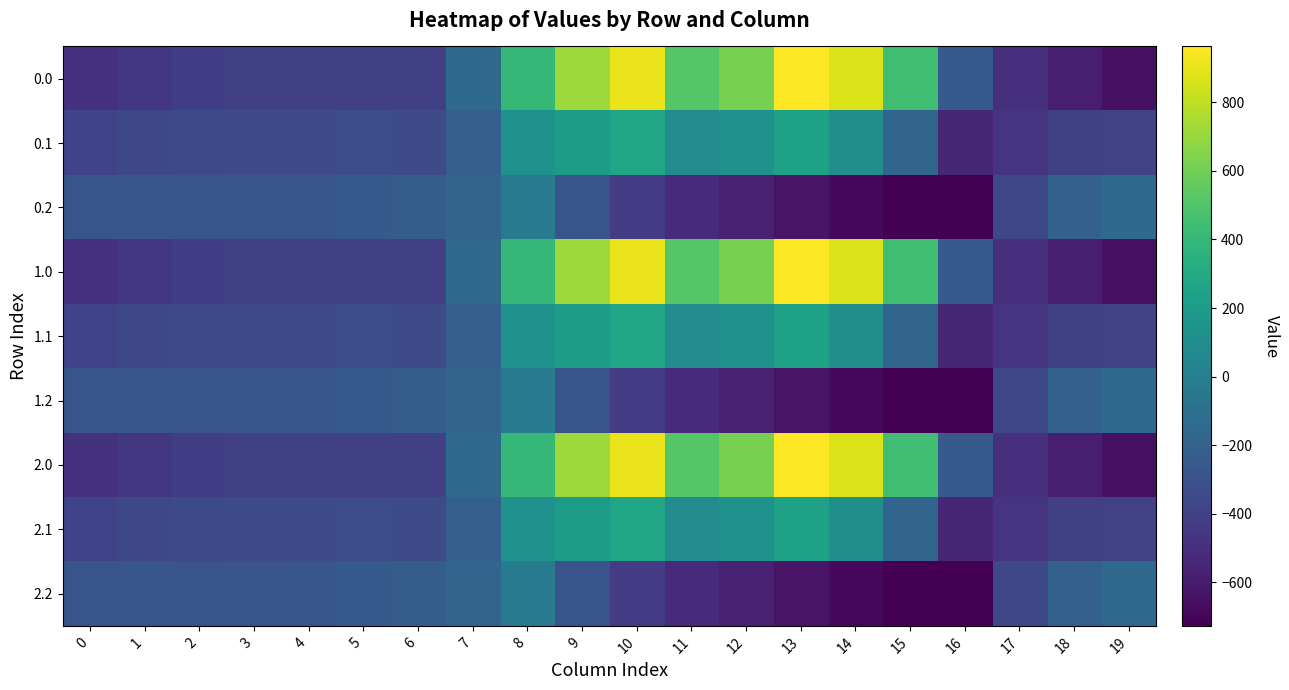

Reading left to right, list all the values displayed in this chart.

0.0: 0=-482.0	1=-449.5	2=-410.3	3=-404.4	4=-404.9	5=-403.8	6=-408.0	7=-150.1	8=395.3	9=716.9	10=916.2	11=516.0	12=619.4	13=962.7	14=870.3	15=443.0	16=-250.9	17=-494.8	18=-586.7	19=-649.2
0.1: 0=-384.6	1=-361.1	2=-347.9	3=-342.7	4=-339.6	5=-325.7	6=-332.2	7=-217.1	8=125.2	9=191.1	10=274.1	11=87.0	12=134.6	13=241.5	14=113.7	15=-173.1	16=-547.3	17=-466.6	18=-405.4	19=-400.2
0.2: 0=-287.1	1=-272.7	2=-285.5	3=-281.0	4=-274.4	5=-245.0	6=-228.8	7=-176.6	8=-35.3	9=-288.5	10=-423.5	11=-520.6	12=-571.2	13=-640.4	14=-687.4	15=-725.8	16=-726.6	17=-362.4	18=-210.0	19=-151.0
1.0: 0=-482.0	1=-449.5	2=-410.3	3=-404.4	4=-404.9	5=-403.8	6=-408.0	7=-150.1	8=395.3	9=716.9	10=916.2	11=516.0	12=619.4	13=962.7	14=870.3	15=443.0	16=-250.9	17=-494.8	18=-586.7	19=-649.2
1.1: 0=-384.6	1=-361.1	2=-347.9	3=-342.7	4=-339.6	5=-325.7	6=-332.2	7=-217.1	8=125.2	9=191.1	10=274.1	11=87.0	12=134.6	13=241.5	14=113.7	15=-173.1	16=-547.3	17=-466.6	18=-405.4	19=-400.2
1.2: 0=-287.1	1=-272.7	2=-285.5	3=-281.0	4=-274.4	5=-245.0	6=-228.8	7=-176.6	8=-35.3	9=-288.5	10=-423.5	11=-520.6	12=-571.2	13=-640.4	14=-687.4	15=-725.8	16=-726.6	17=-362.4	18=-210.0	19=-151.0
2.0: 0=-482.0	1=-449.5	2=-410.3	3=-404.4	4=-404.9	5=-403.8	6=-408.0	7=-150.1	8=395.3	9=716.9	10=916.2	11=516.0	12=619.4	13=962.7	14=870.3	15=443.0	16=-250.9	17=-494.8	18=-586.7	19=-649.2
2.1: 0=-384.6	1=-361.1	2=-347.9	3=-342.7	4=-339.6	5=-325.7	6=-332.2	7=-217.1	8=125.2	9=191.1	10=274.1	11=87.0	12=134.6	13=241.5	14=113.7	15=-173.1	16=-547.3	17=-466.6	18=-405.4	19=-400.2
2.2: 0=-287.1	1=-272.7	2=-285.5	3=-281.0	4=-274.4	5=-245.0	6=-228.8	7=-176.6	8=-35.3	9=-288.5	10=-423.5	11=-520.6	12=-571.2	13=-640.4	14=-687.4	15=-725.8	16=-726.6	17=-362.4	18=-210.0	19=-151.0